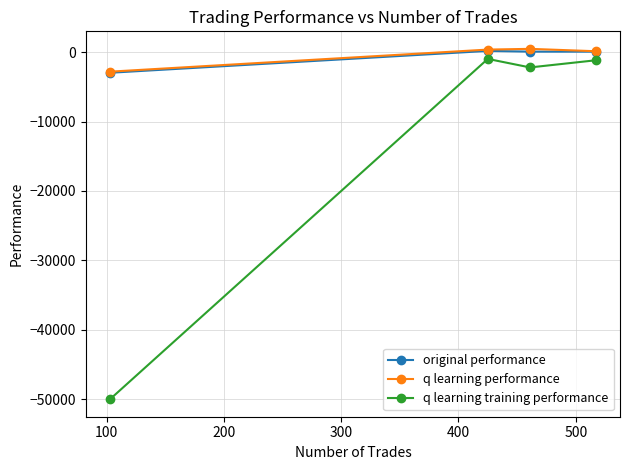

Which series has the widest spread of values?

q learning training performance